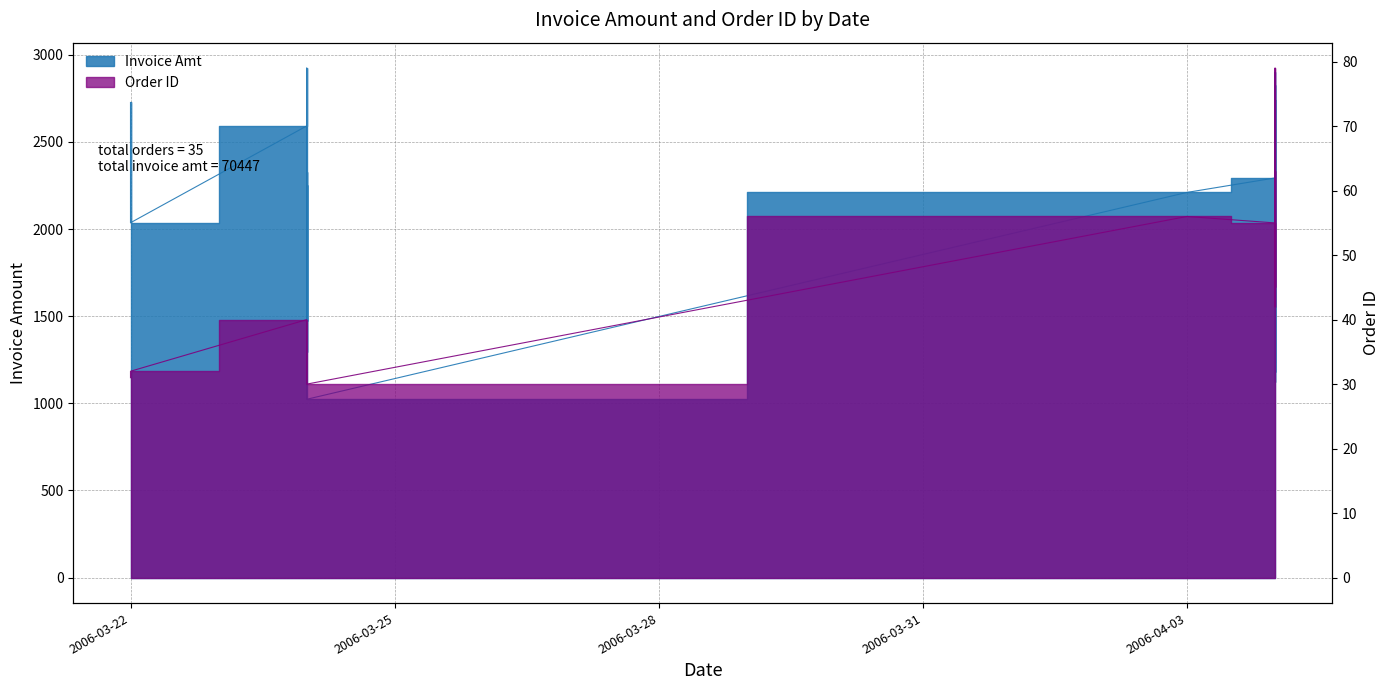

Between 2006-04-04 and 2006-04-04, which is larger?

2006-04-04